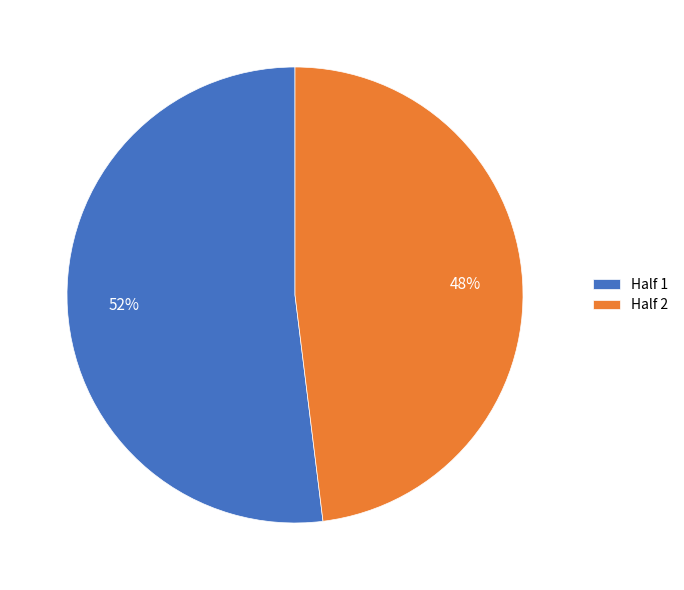

To the nearest percent, what is the combined percentage of Half 1 and Half 2?

100%